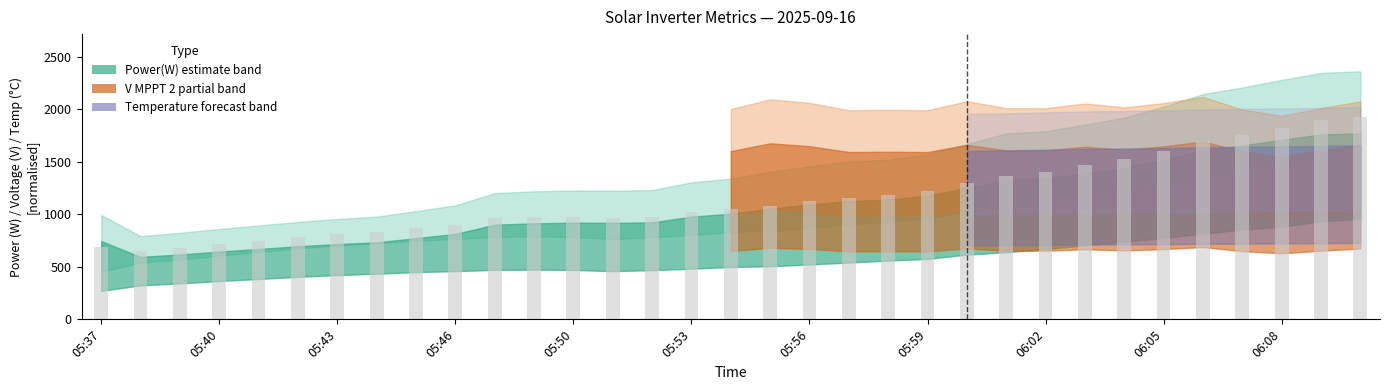

What is the difference between the second highest and second lowest values?

1215